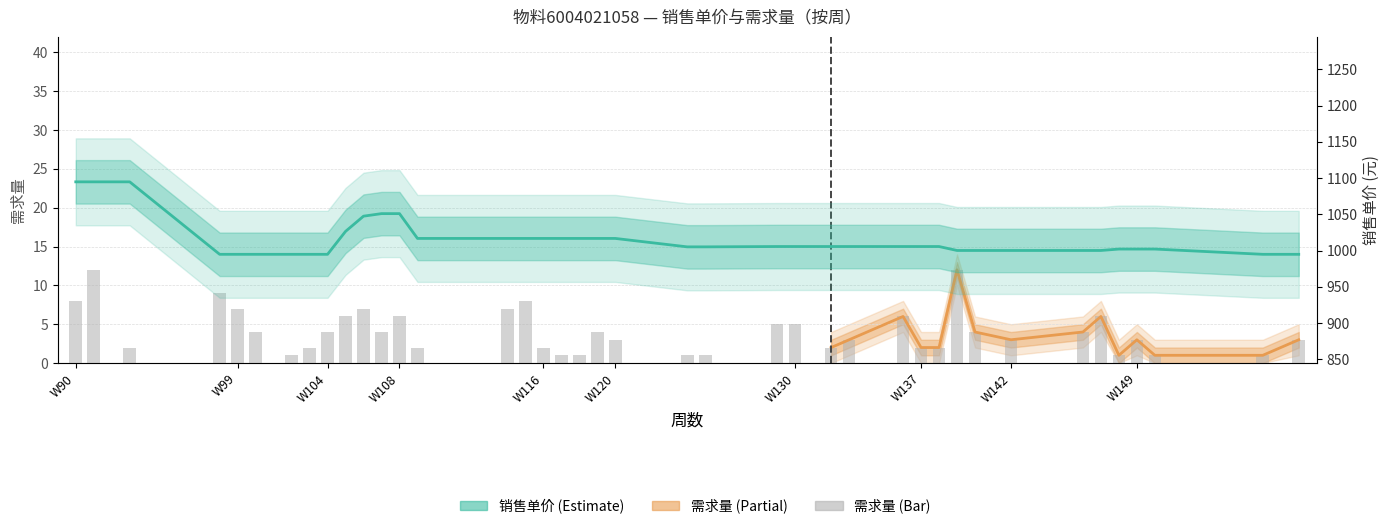

At which label is 销售单价 closest to 1044?

106